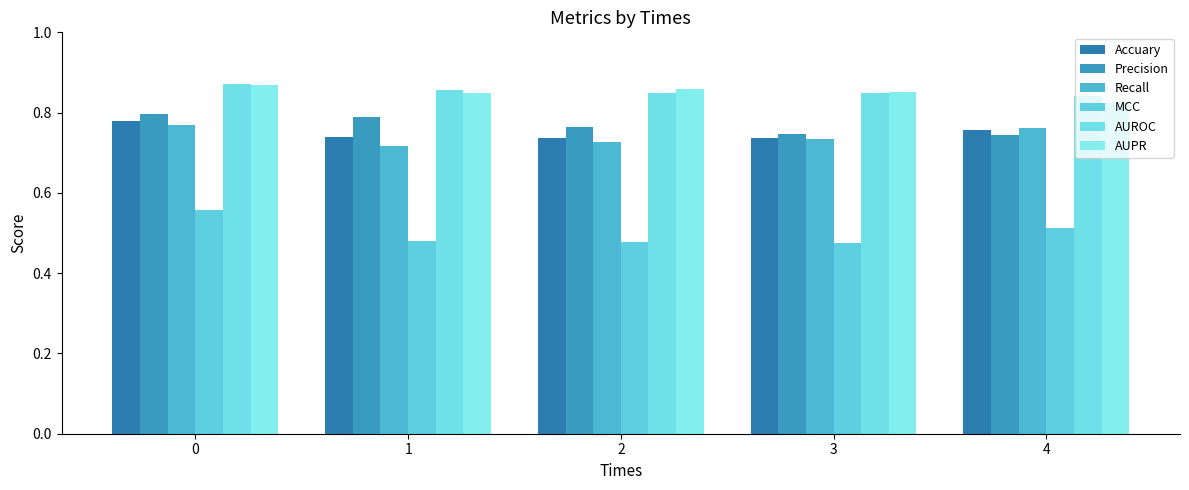

Which label corresponds to the smallest value in the chart?

3